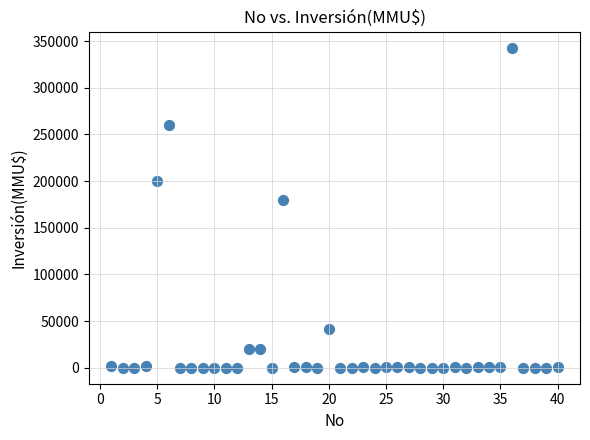

What Y value in the scatter plot is closest to 171500?

180000.0